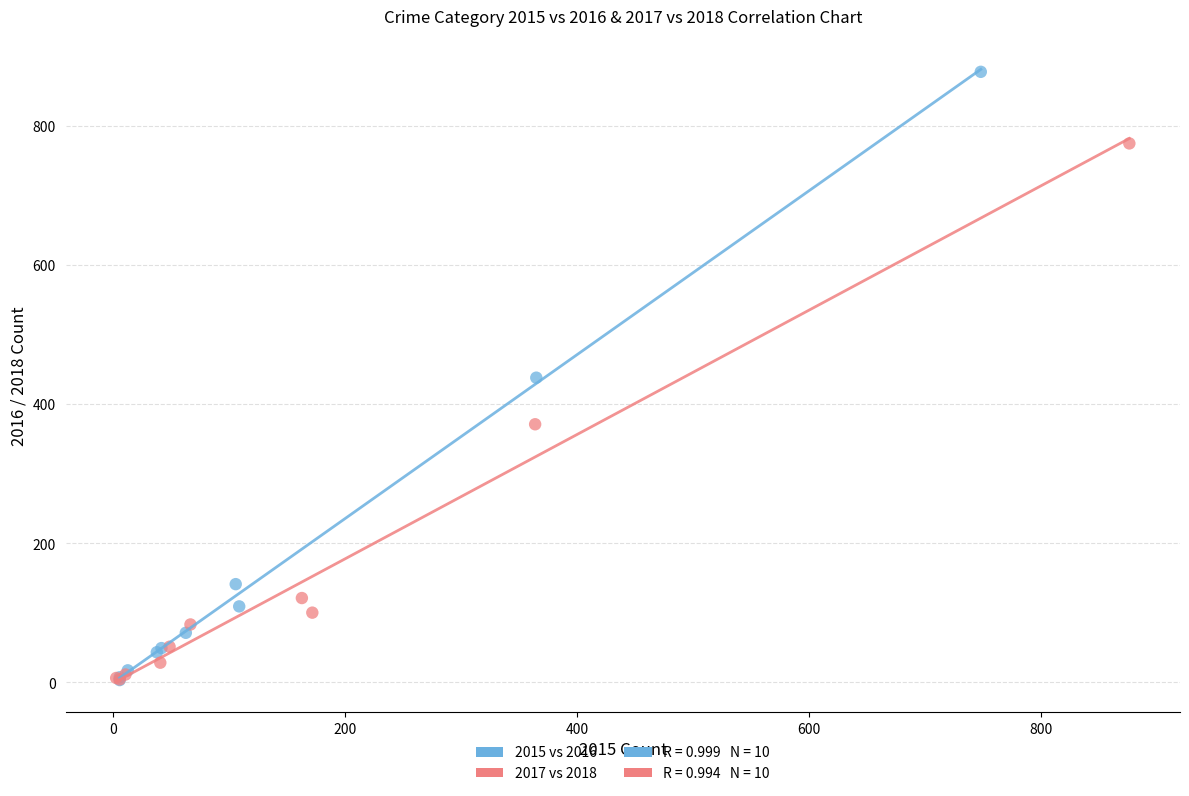

Which series contains the highest Y value?

2015 vs 2016